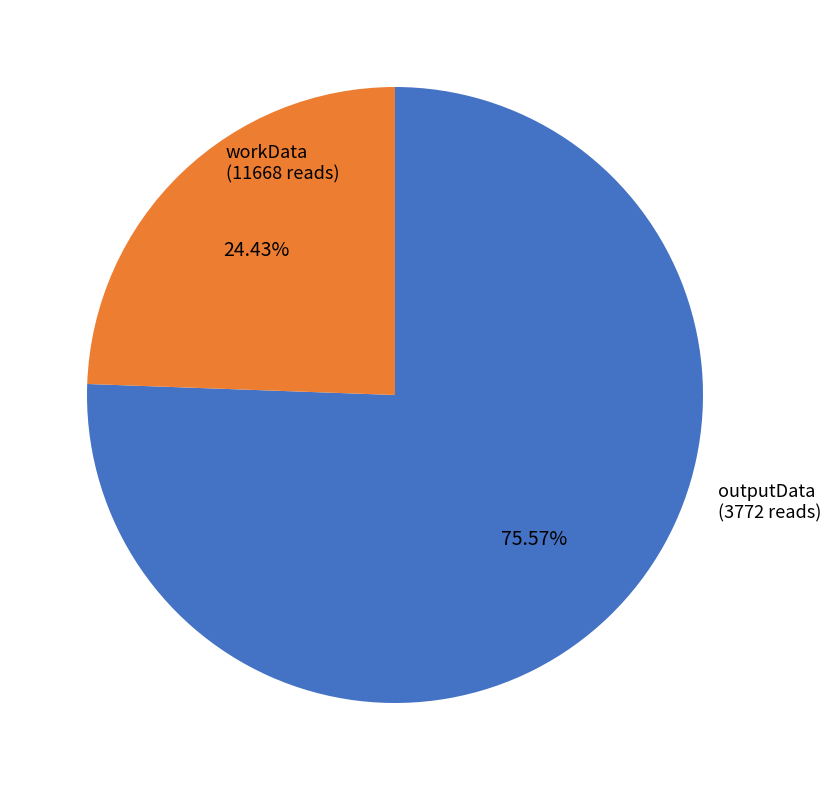

Is the sum of workData and outputData greater than half?

Yes